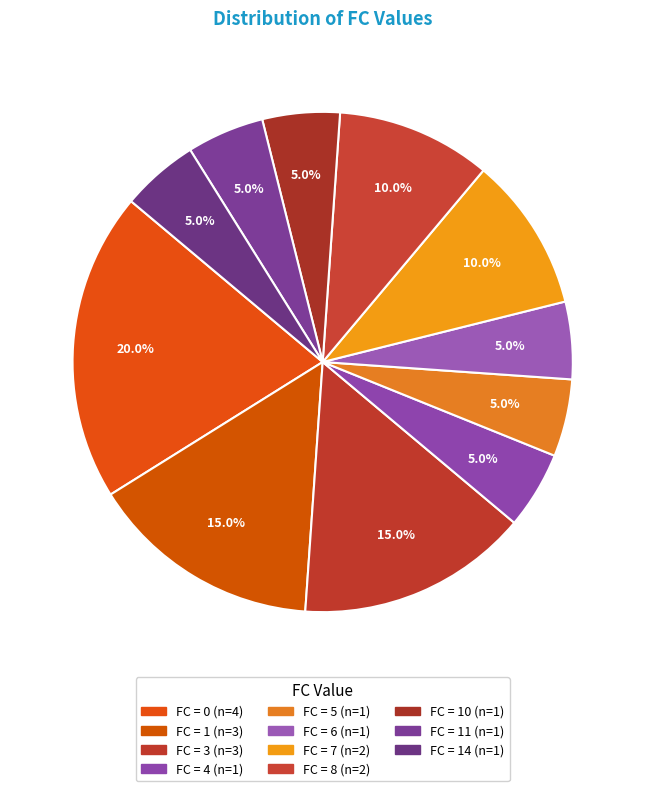

How many slices are in this pie chart?

11